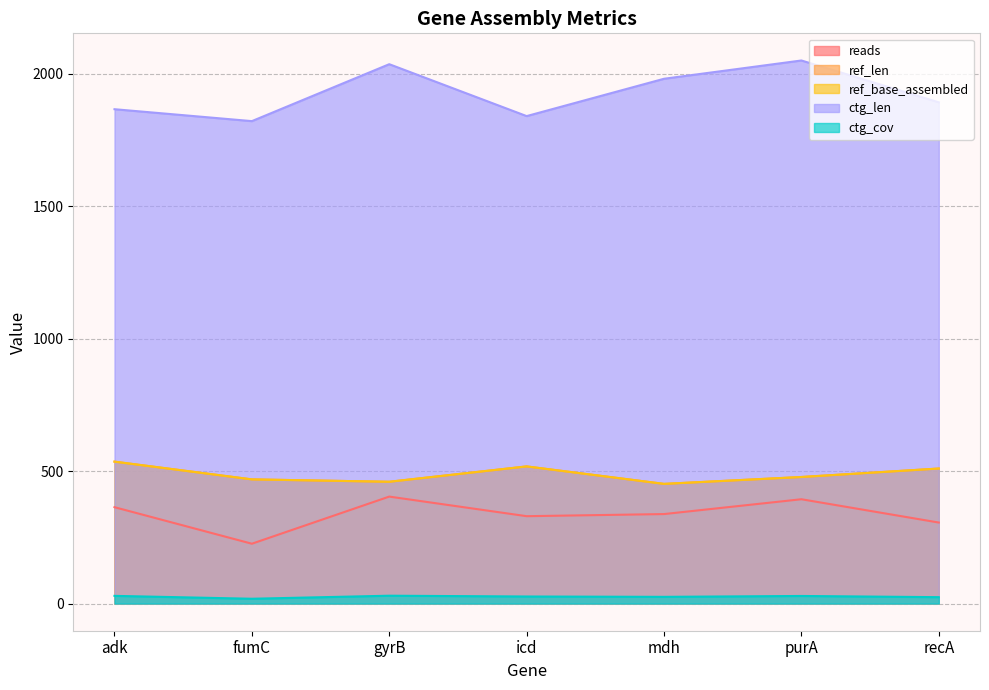

Which label corresponds to the smallest value in the chart?

fumC